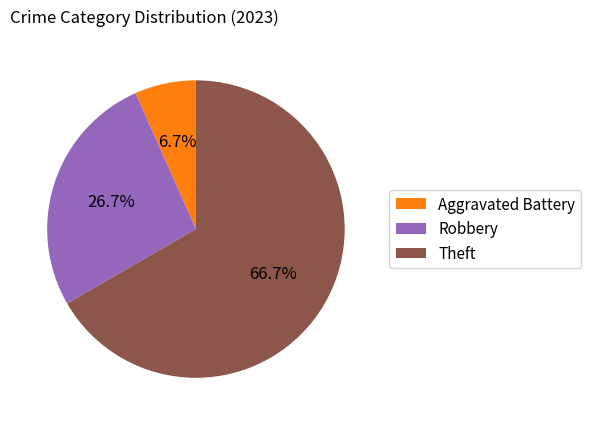

What is the ratio of the value at Robbery to the value at Aggravated Battery?

4.0